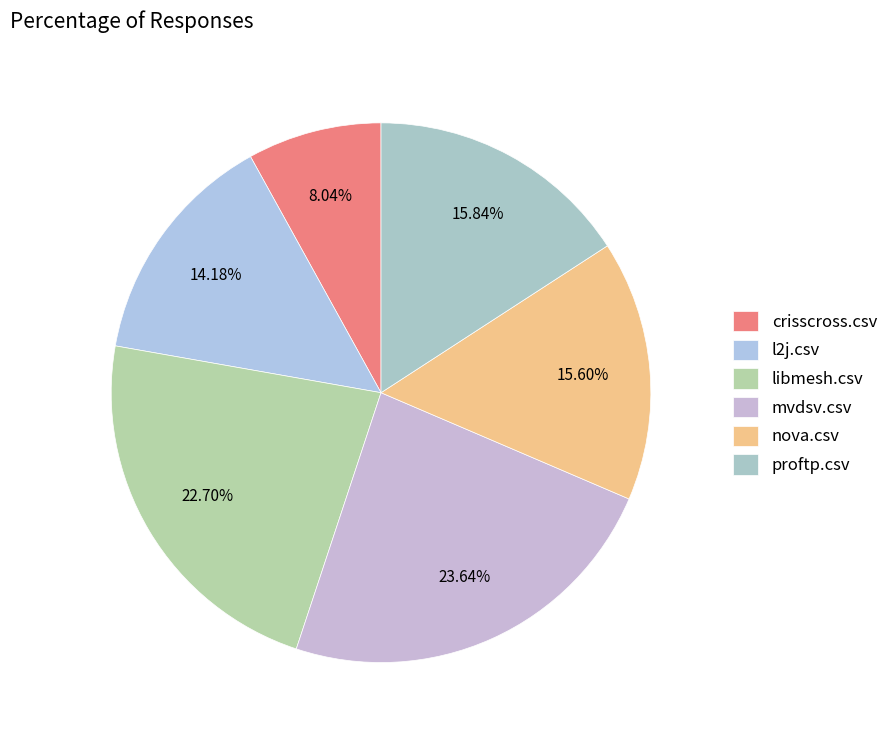

Count the number of slices in the pie.

6